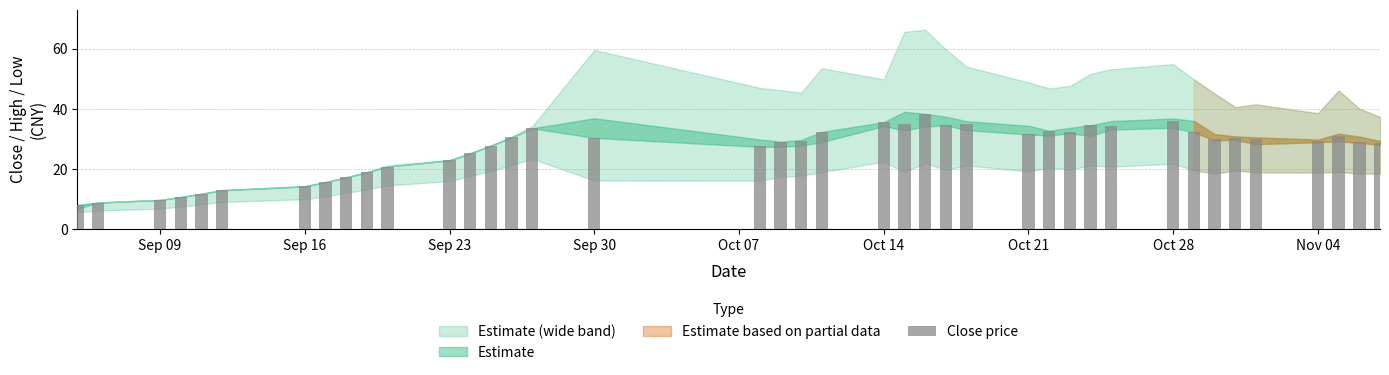

What is the value of the 2nd bar from the left?

8.8